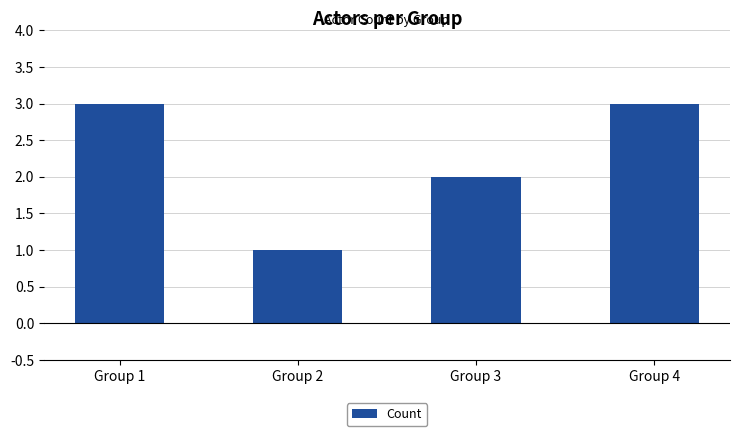

What is the value of the 1st bar from the left?

3